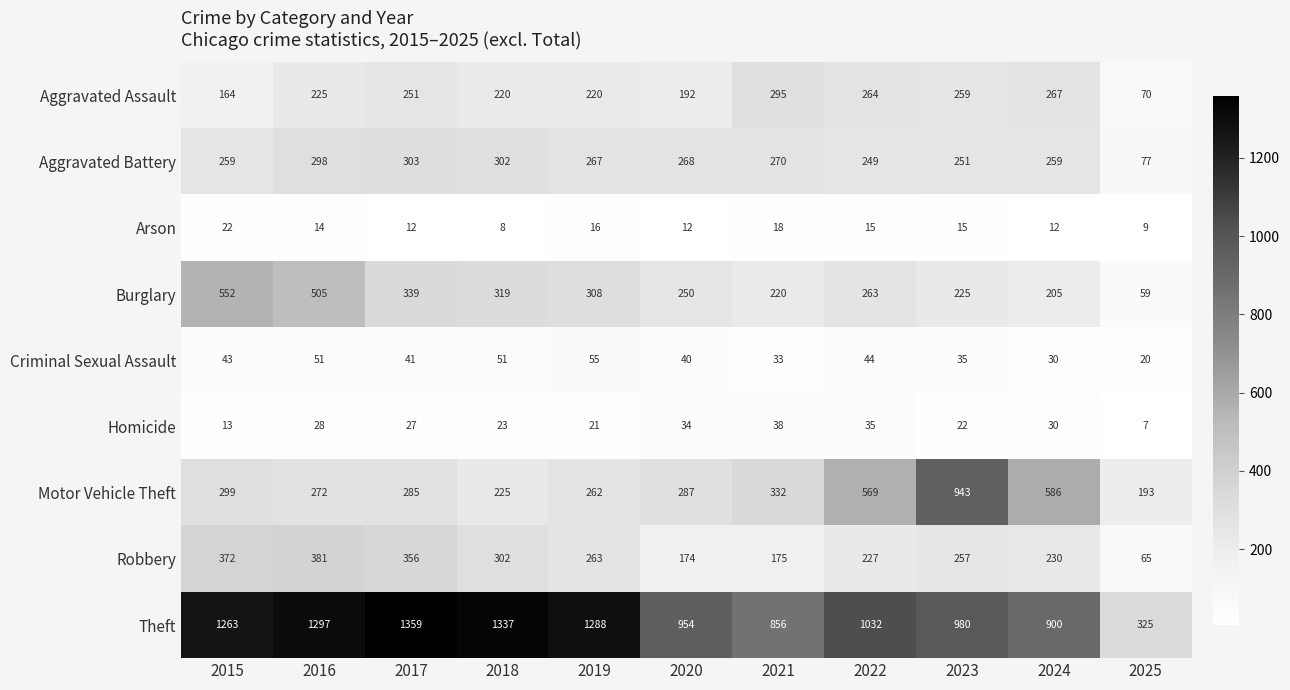

The value of Aggravated Battery at 2024 is 67. True or false?

False